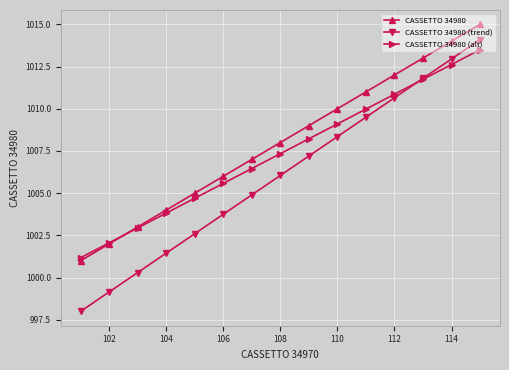

What is the value of the CASSETTO 34980 (alt) point at the 5th from the left?

1004.7